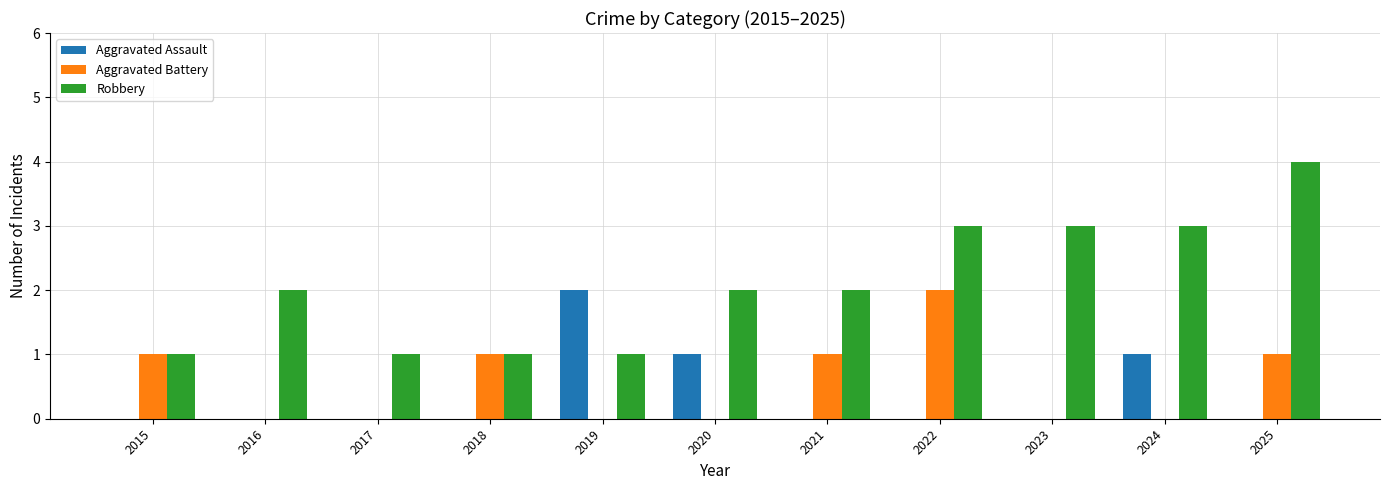

Which series changed the most between 2018 and 2025?

Robbery